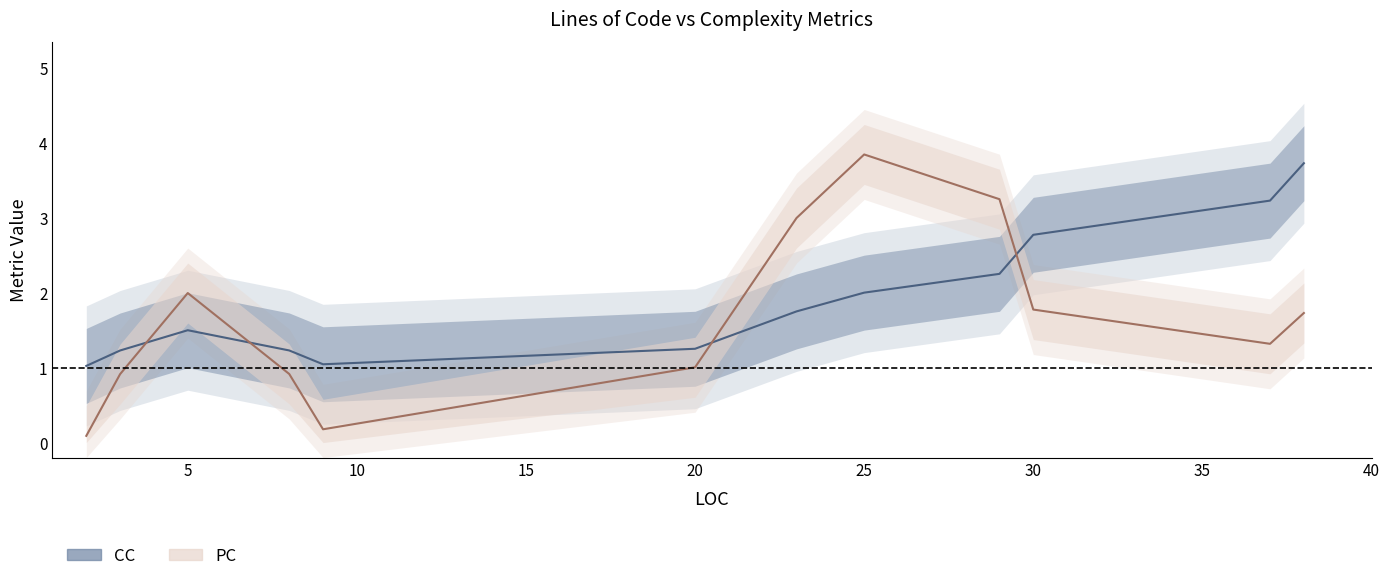

What is the average value of the PC series?

2